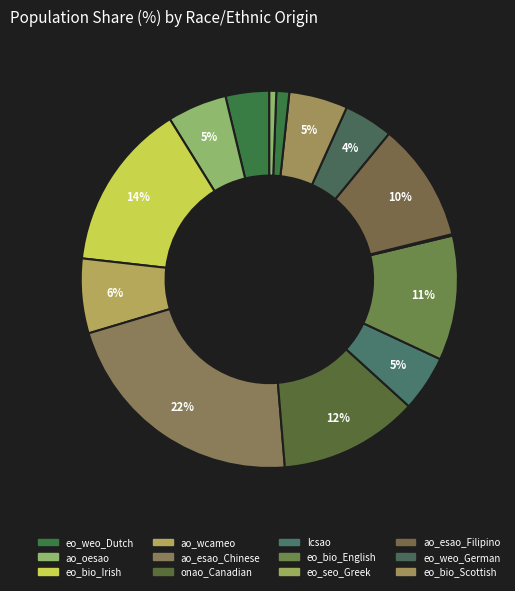

How many segments does this pie chart have?

12